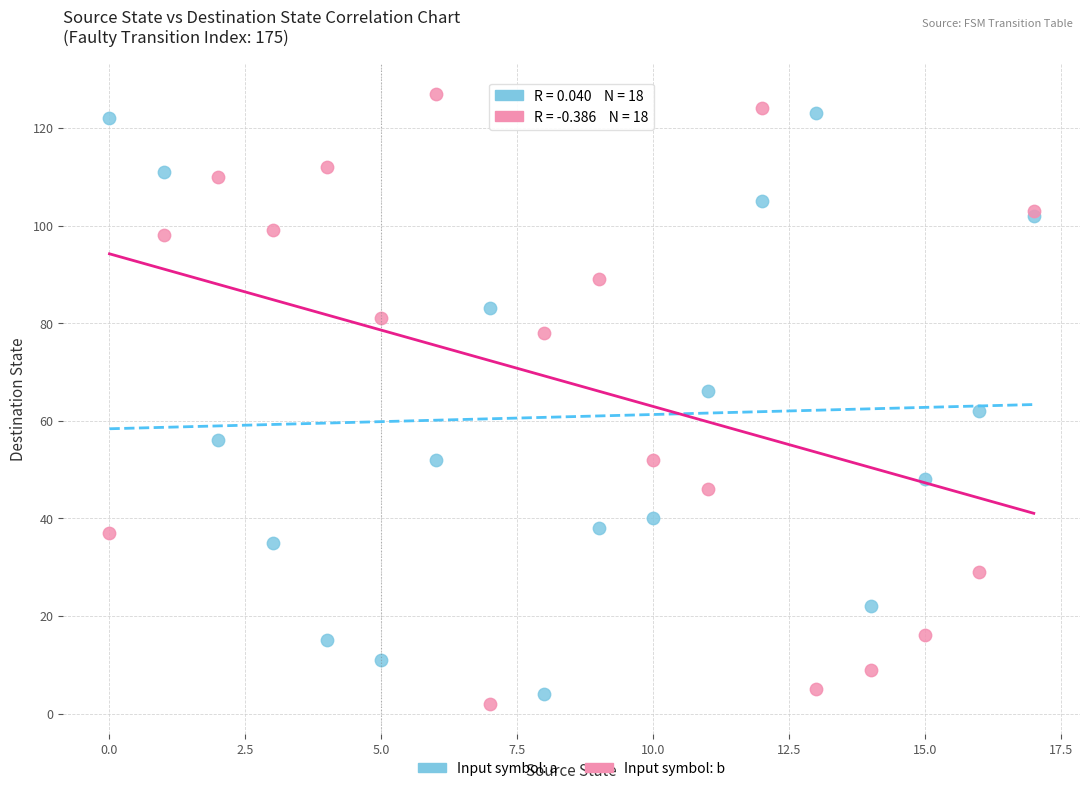

Which series contains the lowest Y value?

Input symbol: b